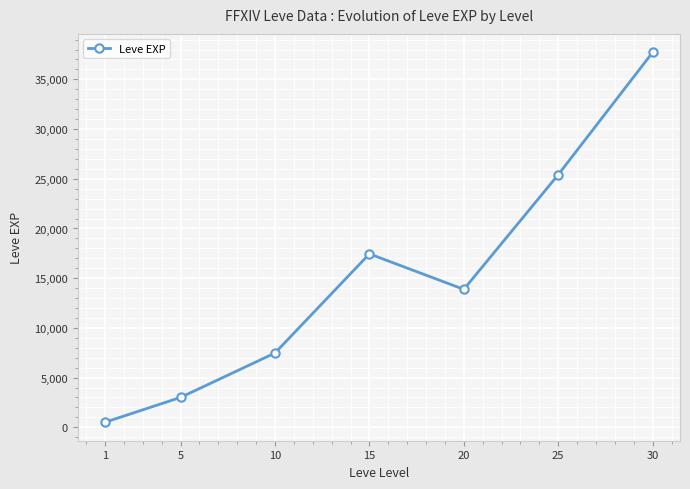

Reading right to left, what are all the values shown in this chart?

37715	25410	13876	17445	7475	3008	510